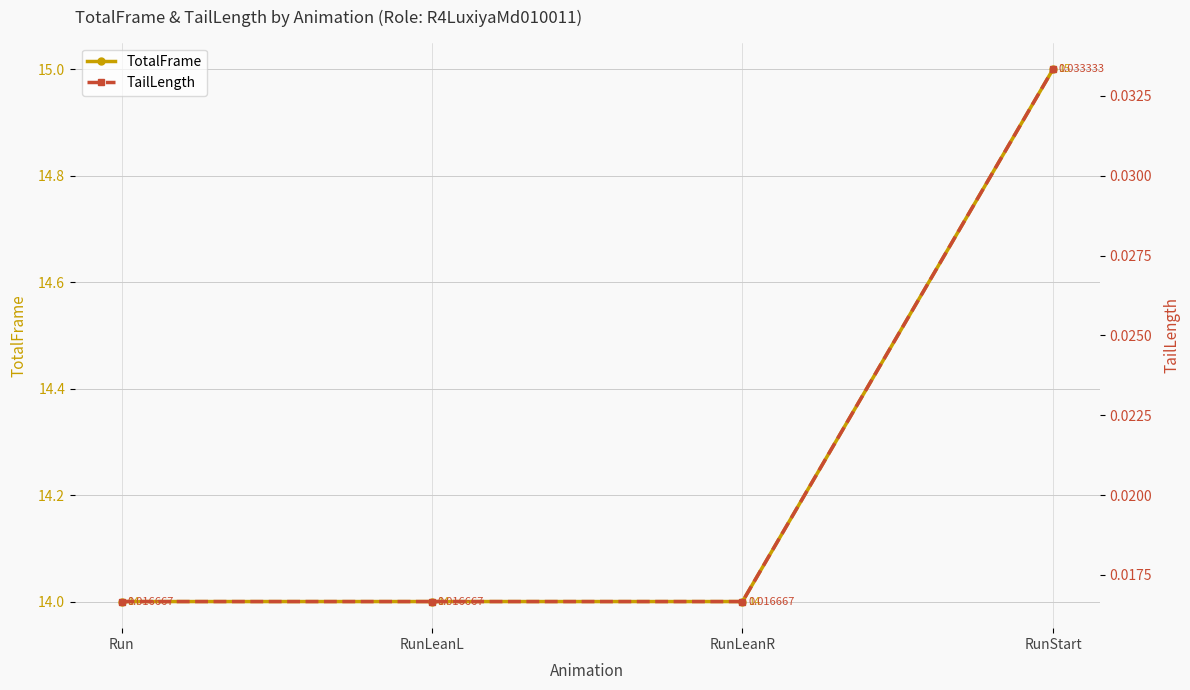

Is this an area chart (filled region under the line)?

No